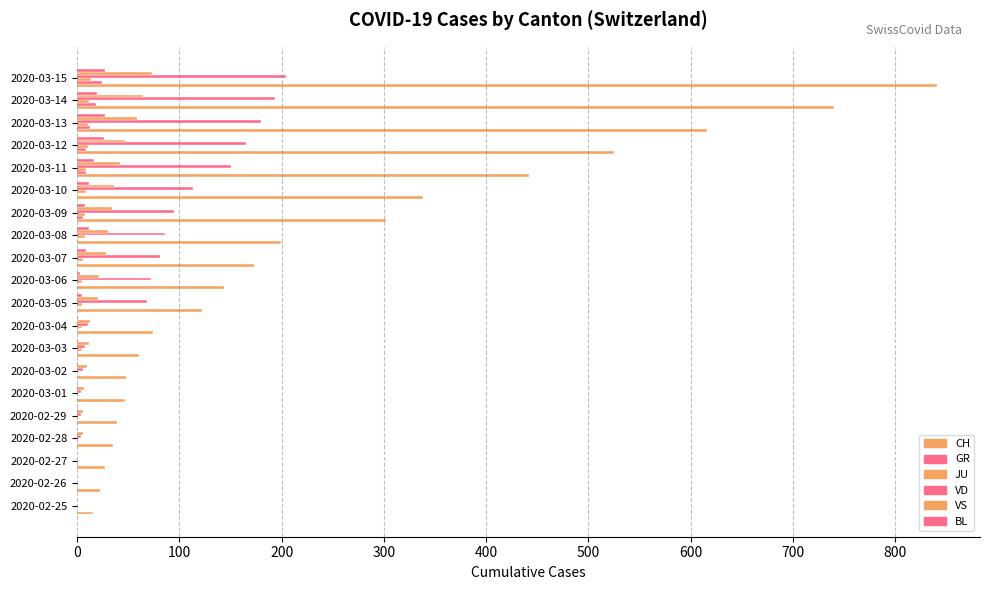

What is the difference between the second highest and minimum values in the JU series?

12